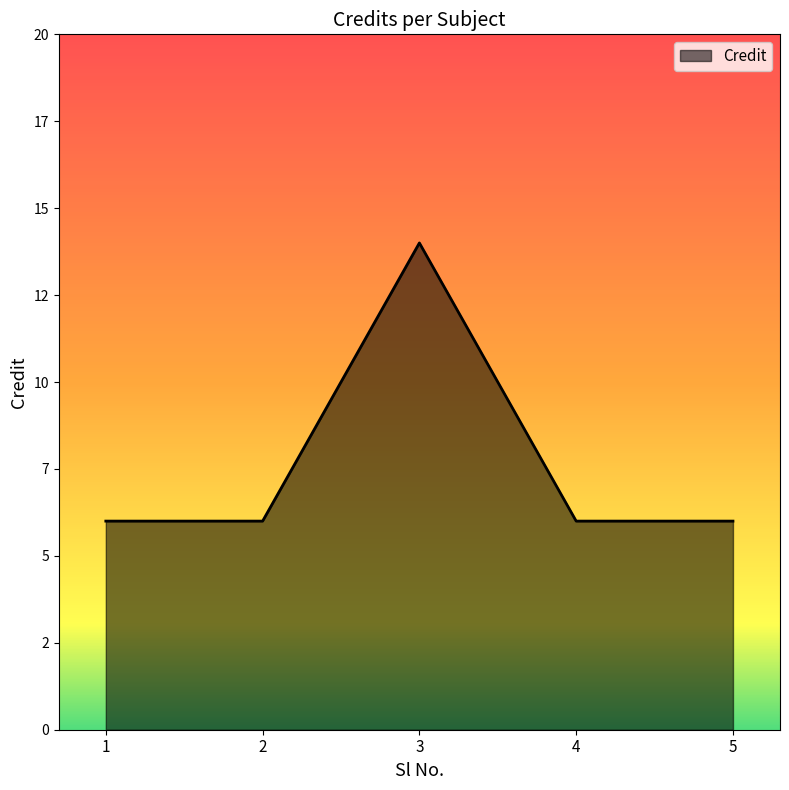

The value at 1 is 10. True or false?

False